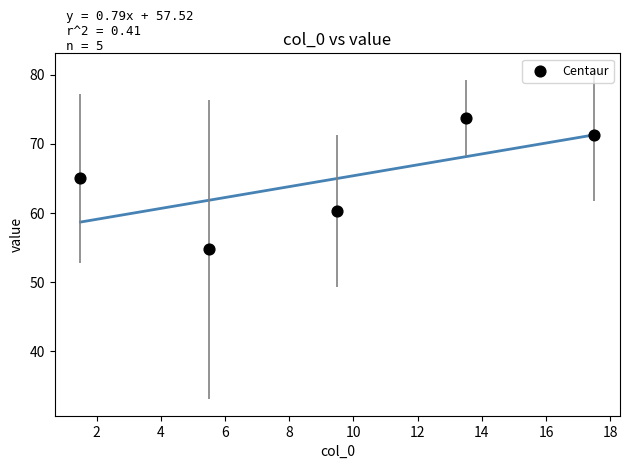

What Y value in the scatter plot is closest to 64?

65.0